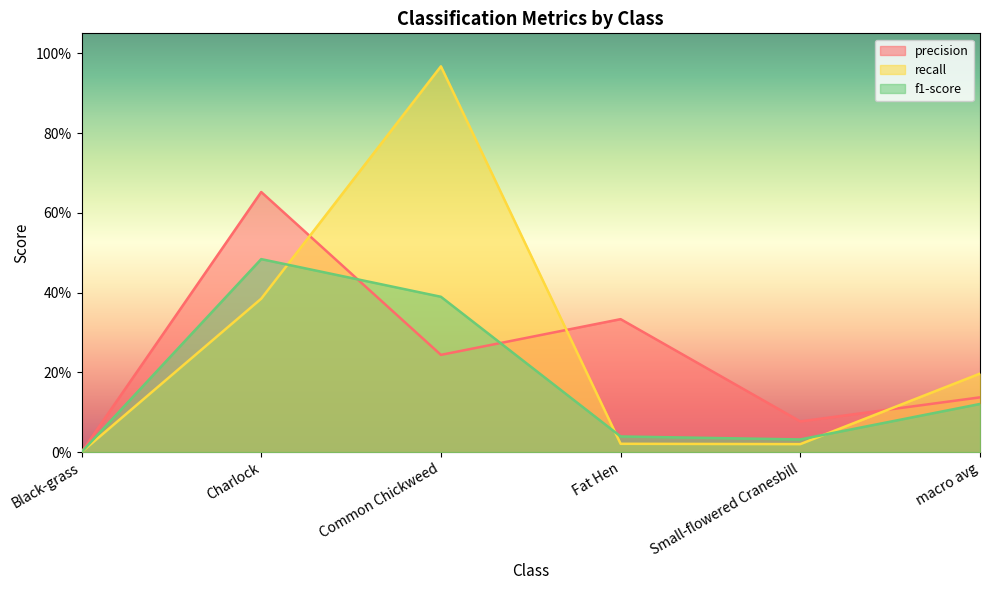

Rank the categories by f1-score value from highest to lowest.

Charlock, Common Chickweed, macro avg, Fat Hen, Small-flowered Cranesbill, Black-grass